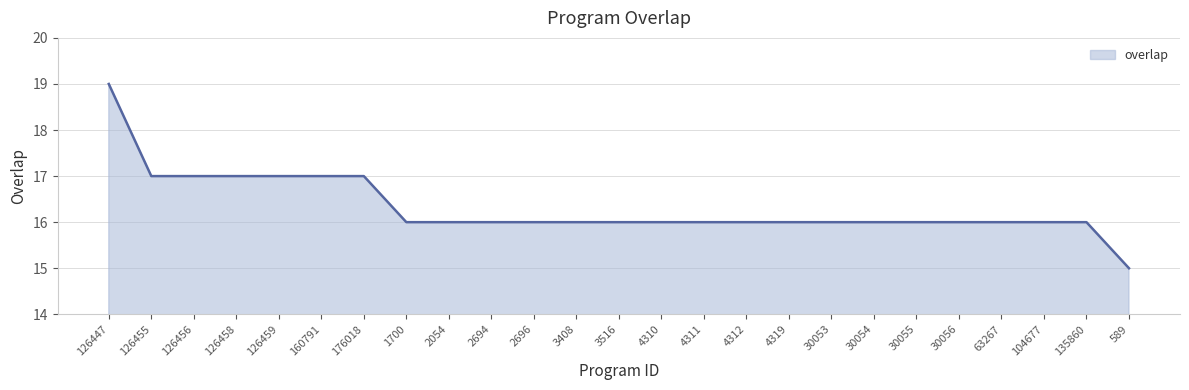

Which category has the highest value across all series?

126447